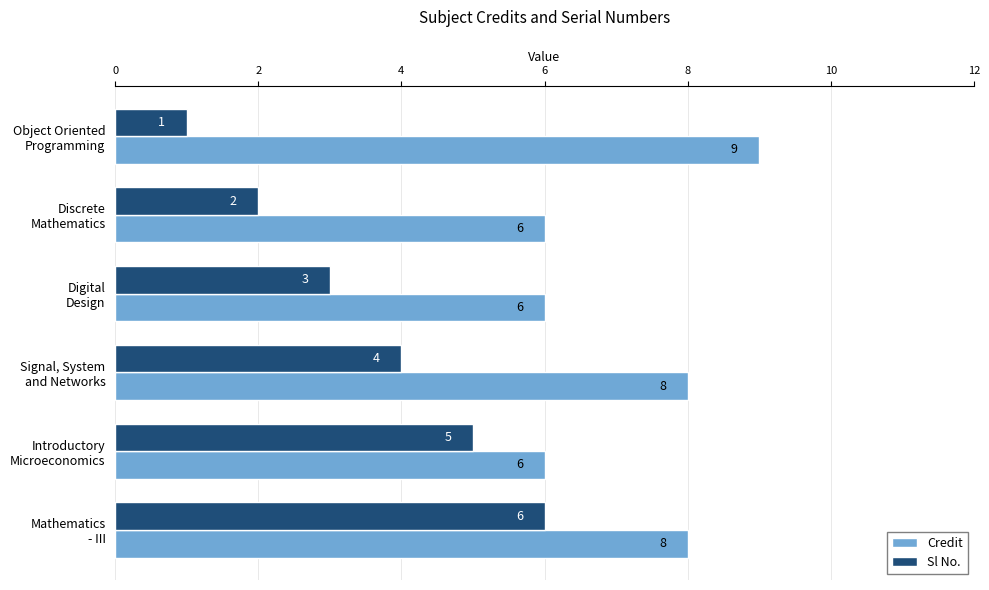

Which series has the largest total across all categories?

Credit